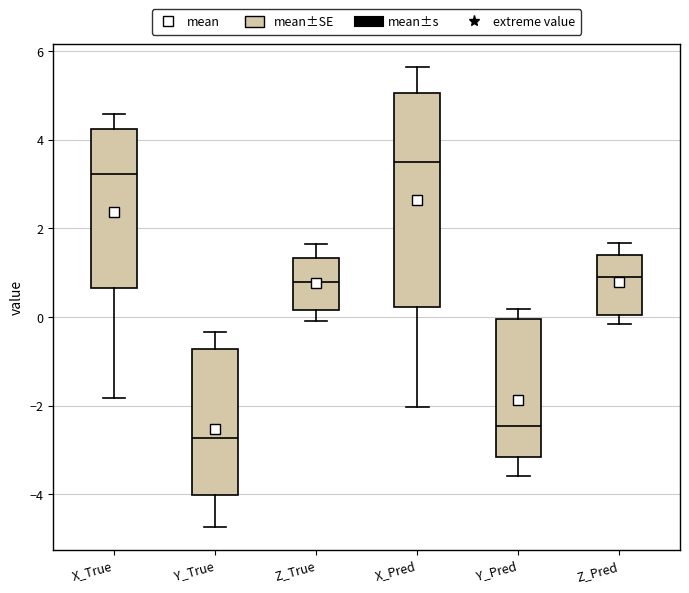

Reading left to right, read every box against the y-axis: the position of its median line, the range the box covers, and the ends of its whiskers. The values are not printed on the chart, so give them approximately, as read against the axis.

X_True: median 3.2, box 0.6 to 4.2, whiskers -1.8 to 4.6
Y_True: median -2.8, box -4.0 to -0.8, whiskers -4.8 to -0.4
Z_True: median 0.8, box 0.2 to 1.4, whiskers 0.0 to 1.6
X_Pred: median 3.4, box 0.2 to 5.0, whiskers -2.0 to 5.6
Y_Pred: median -2.4, box -3.2 to 0.0, whiskers -3.6 to 0.2
Z_Pred: median 1.0, box 0.0 to 1.4, whiskers -0.2 to 1.6